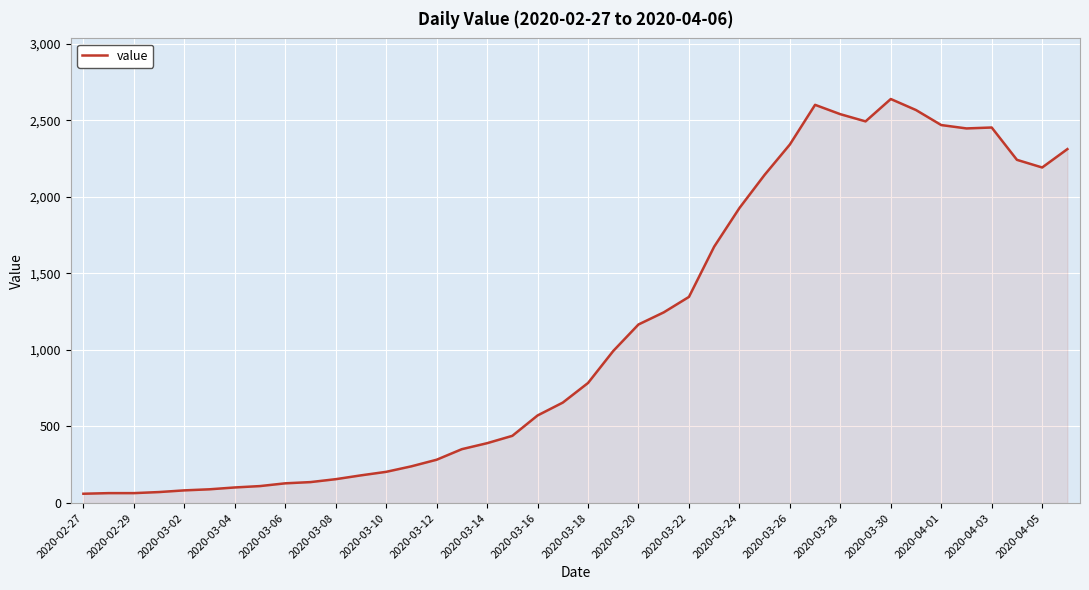

What is the minimum value shown in the chart?

61